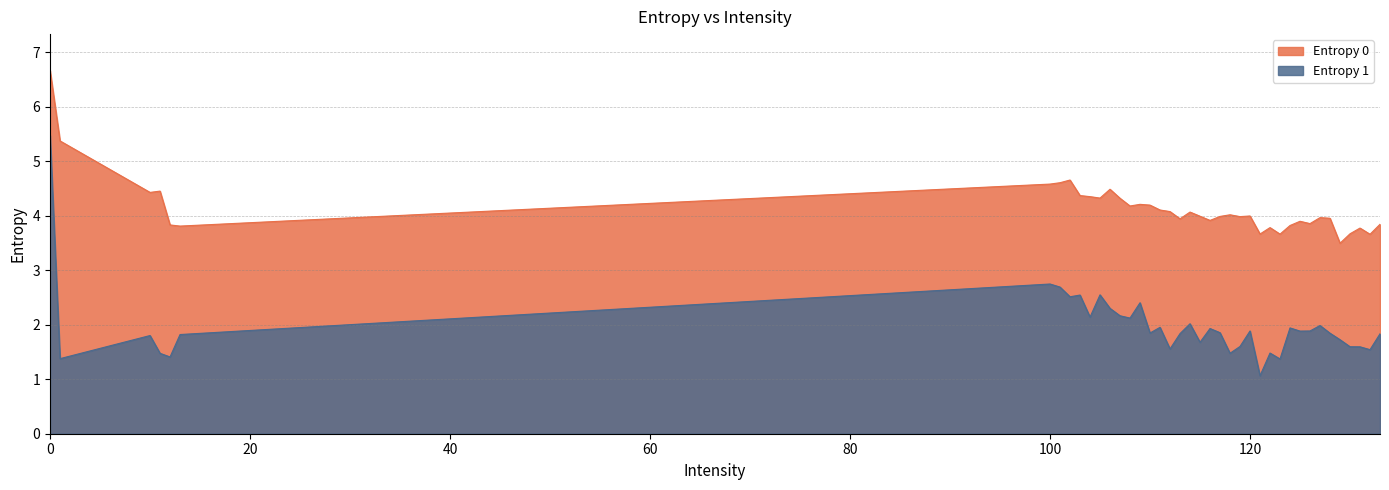

True or false: Entropy 0 and Entropy 1 intersect in this chart.

False